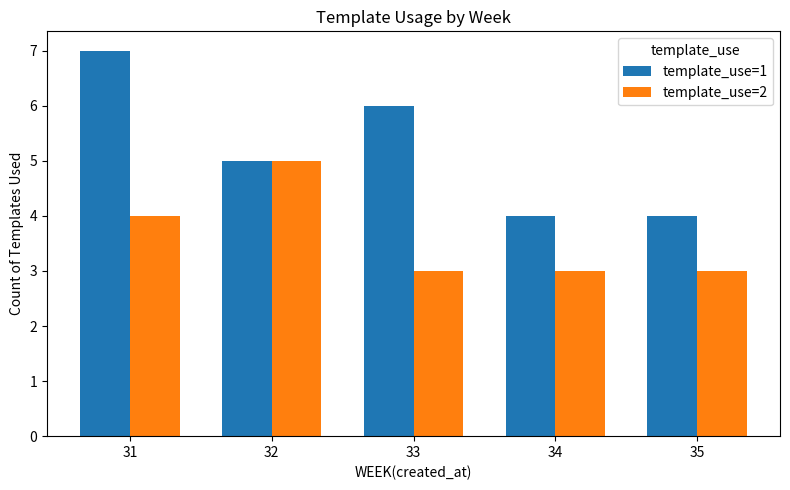

Count the template_use=2 values in the range 3 to 4.

4